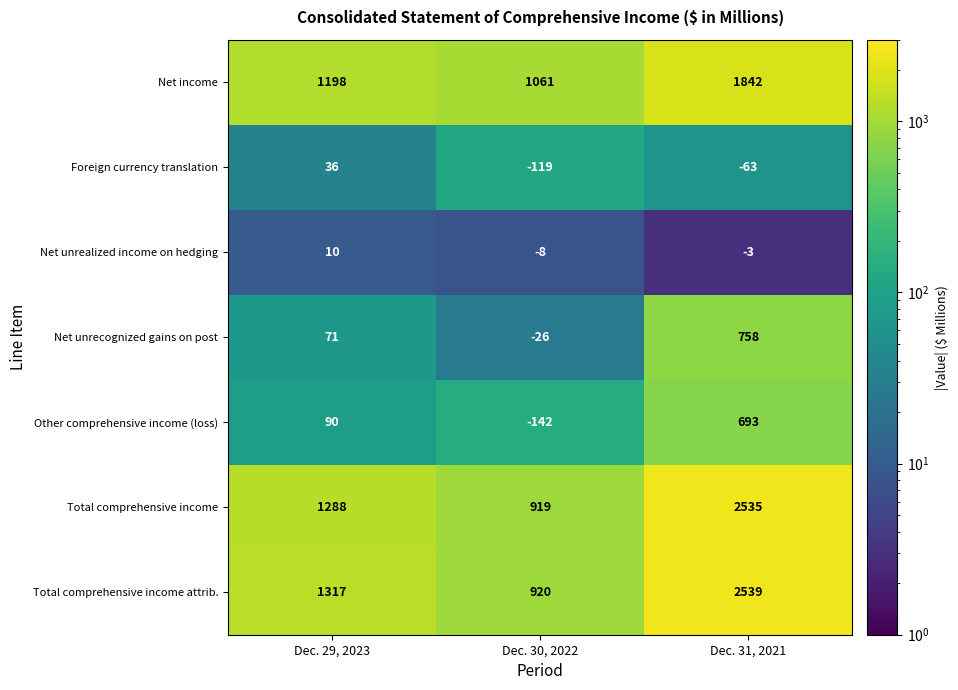

The value of Net unrealized income on hedging at Dec. 30, 2022 is -2. True or false?

False